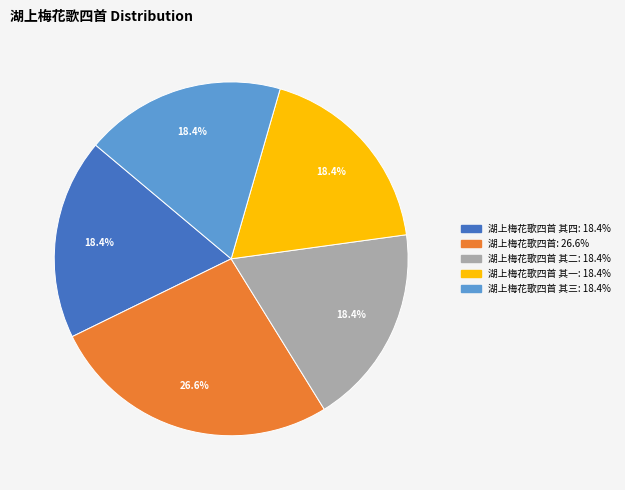

To the nearest percent, what is the difference between the largest and smallest slice percentages?

8%